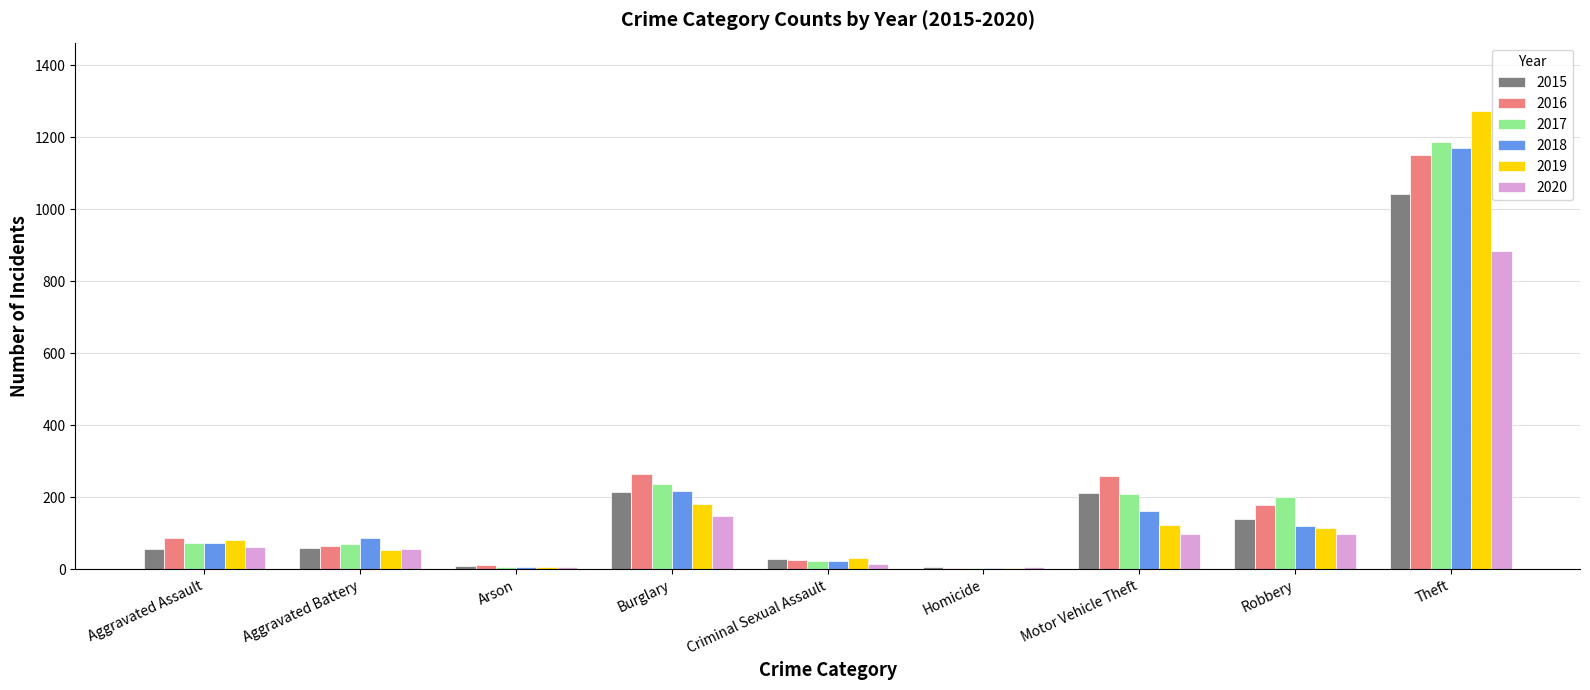

Are the bars grouped side by side (vs. stacked)?

Yes